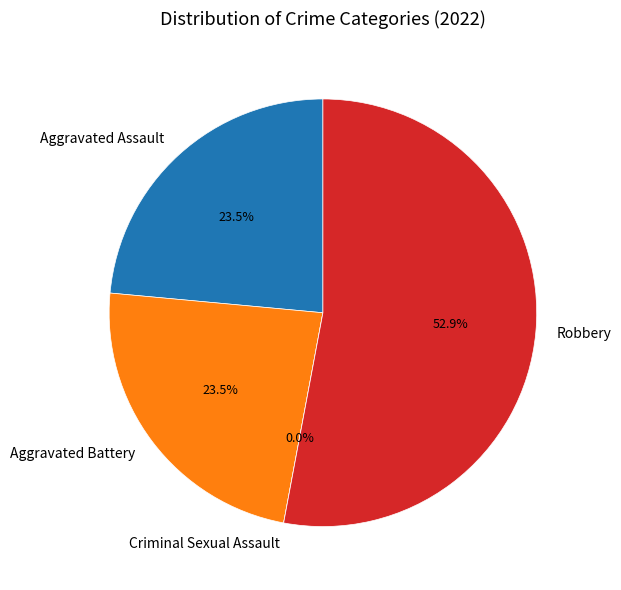

Count the number of slices in the pie.

4